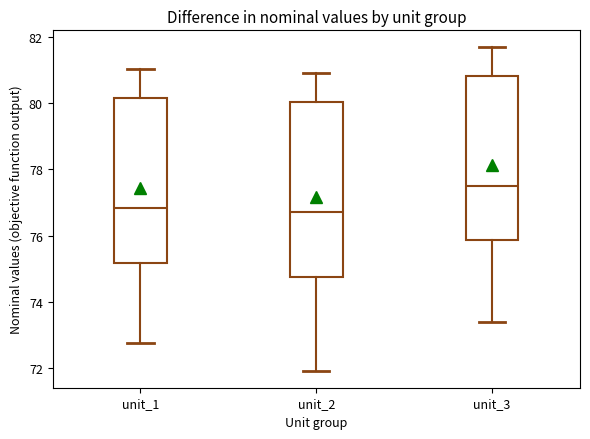

Which box's median line is the highest?

unit_3